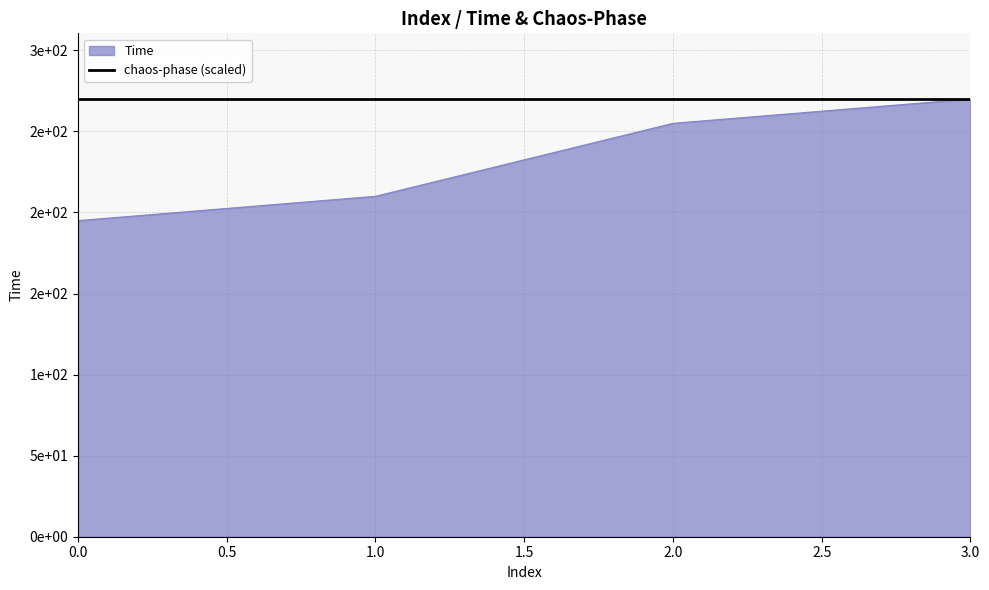

What is the smallest value displayed?

195